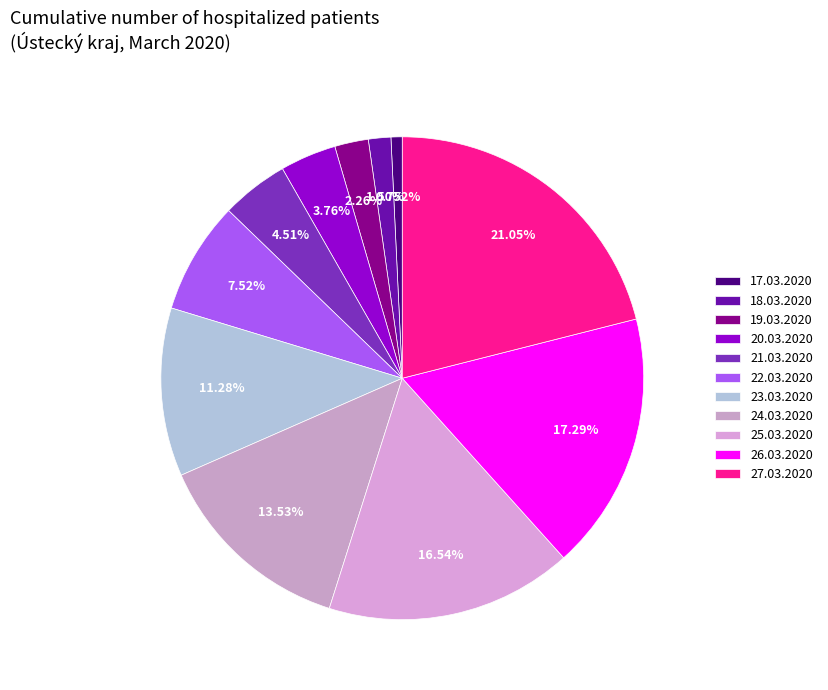

What is the total percentage of 24.03.2020 and 21.03.2020?

18.0%